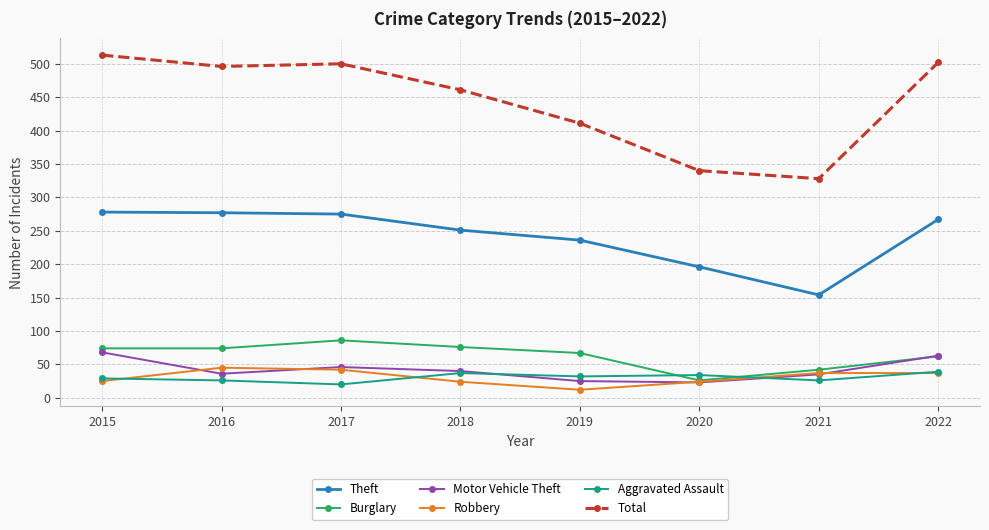

What is the highest value of the Robbery series?

45